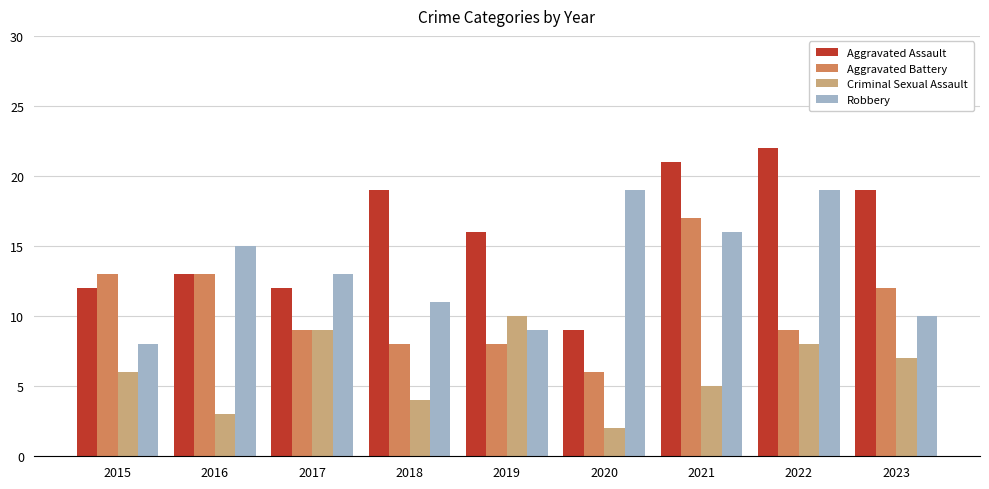

What is the value of the Aggravated Assault bar at the 3rd from the left?

12